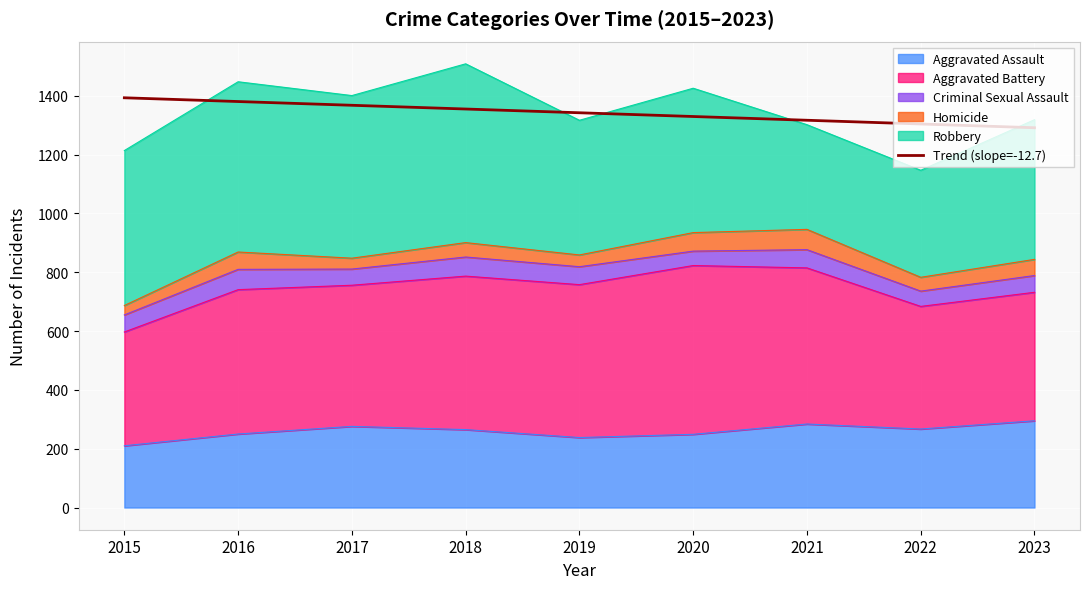

What is the difference between the maximum and minimum values?

101.9